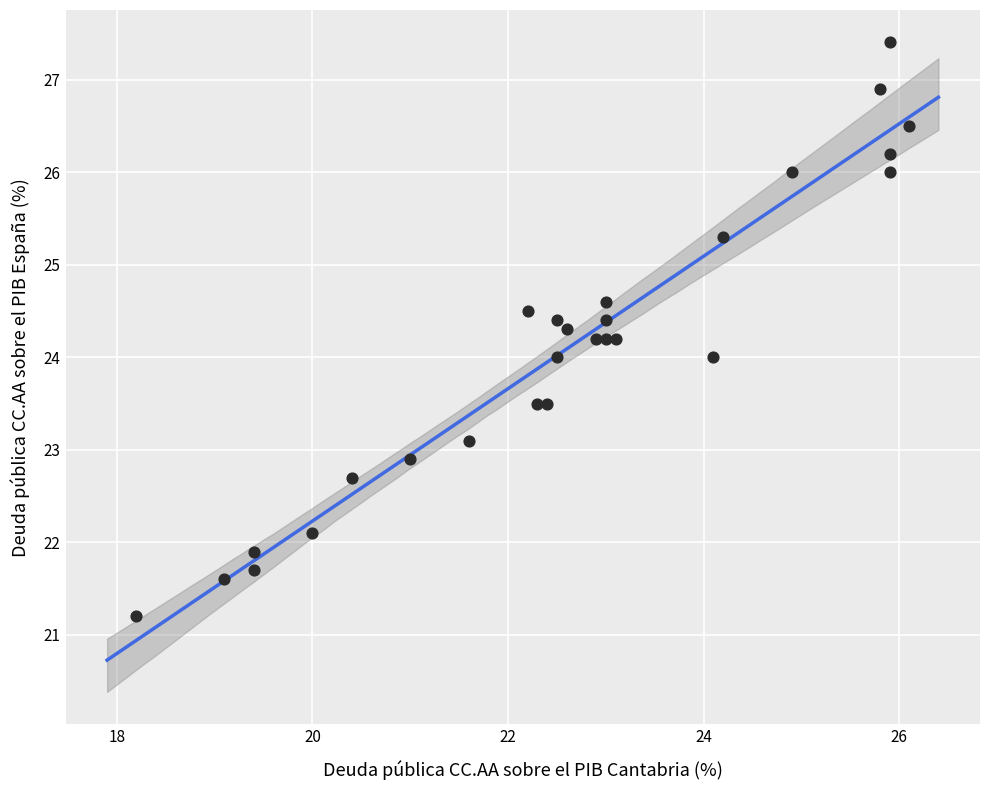

What is the range of Y values (max minus min)?

6.2